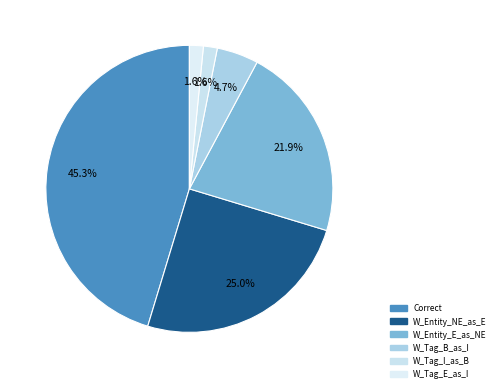

Rank the categories by value from highest to lowest.

Correct, Wrong_Entity_NonEvent_as_Event, Wrong_Entity_Event_as_NonEvent, Wrong_Tag_B_as_I, Wrong_Tag_I_as_B, Wrong_Tag_E_as_I